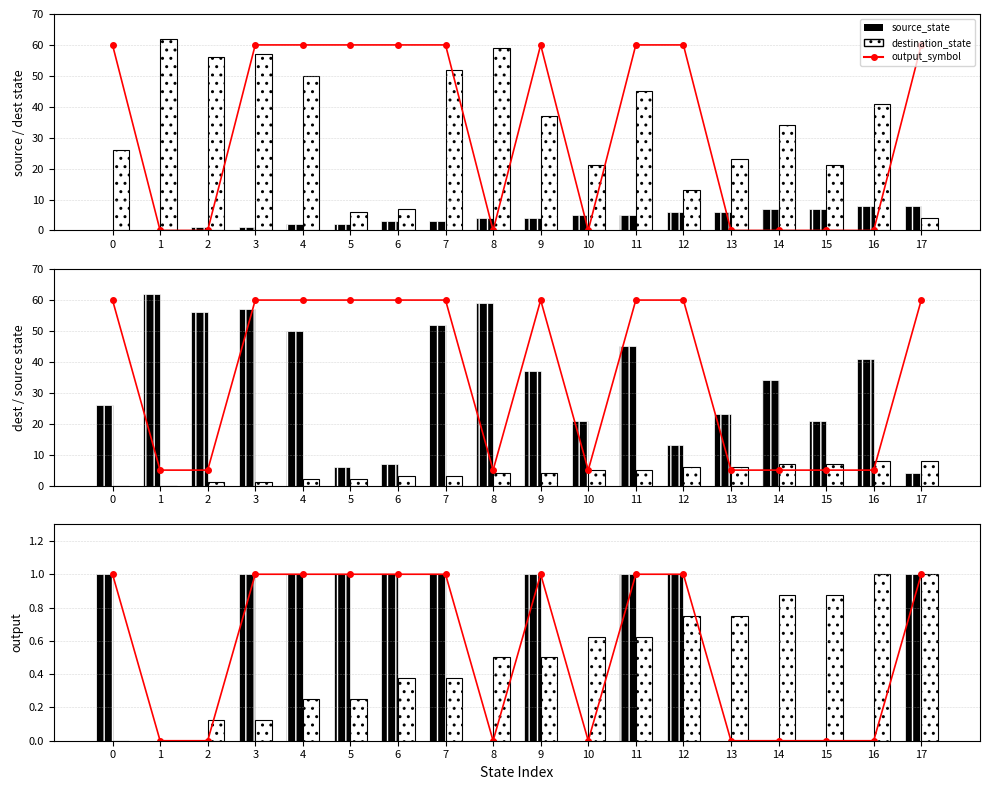

The output_symbol line series shows 1.0 at 0. True or false?

True